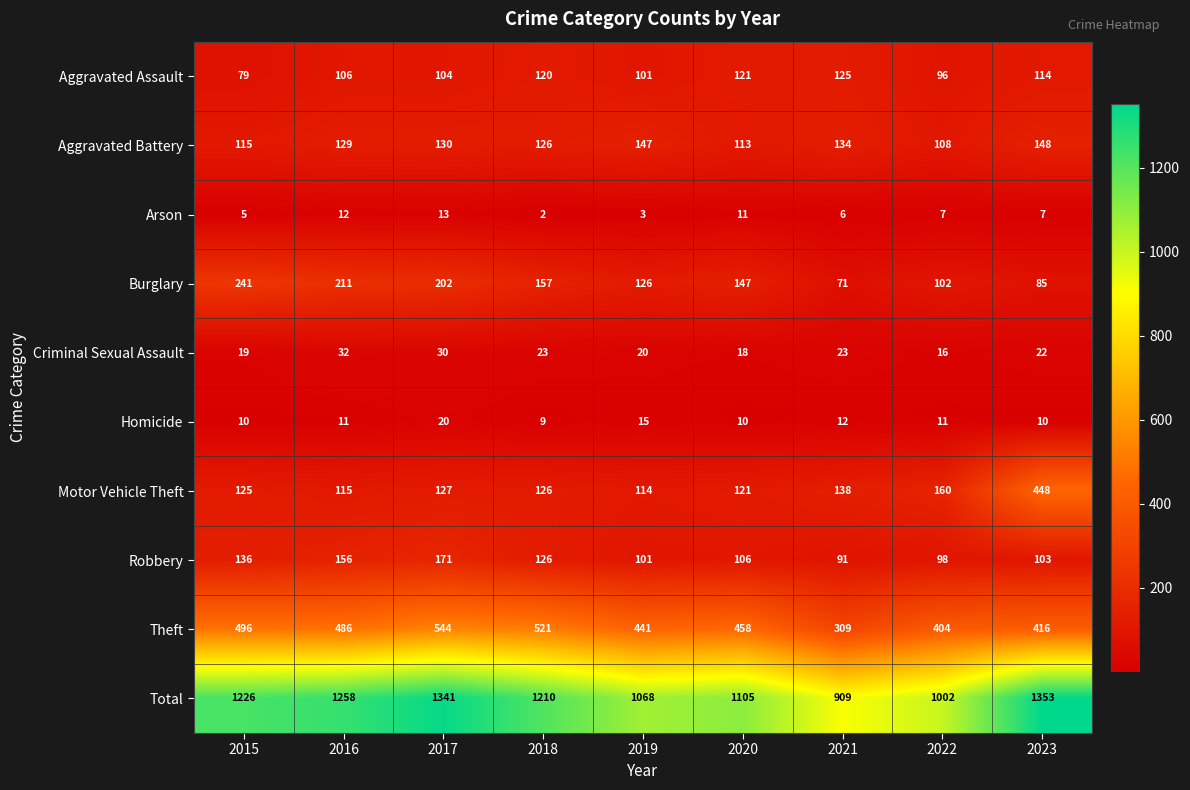

How many categories are shown in the chart?

9